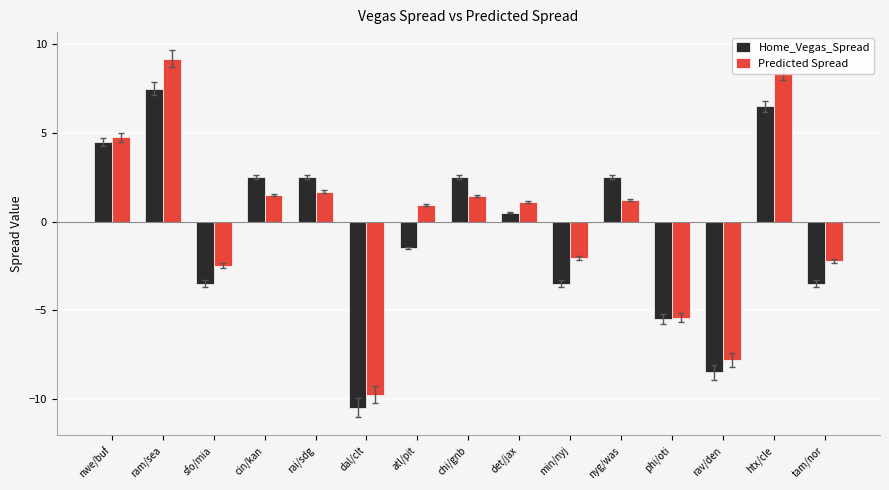

List the series in order of their peak value, lowest first.

Home_Vegas_Spread, Predicted Spread